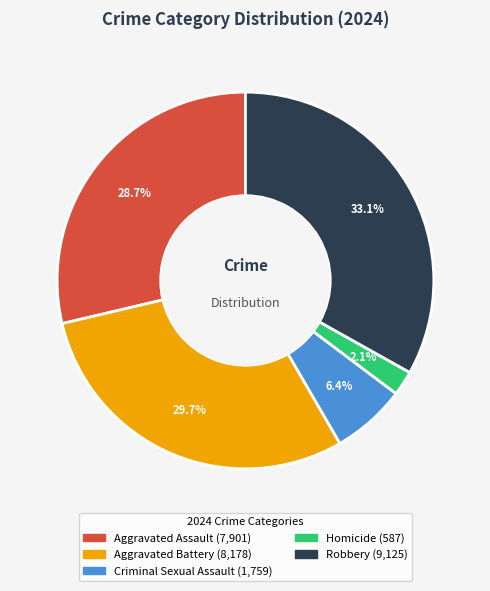

Which has a higher value, Criminal Sexual Assault or Robbery?

Robbery